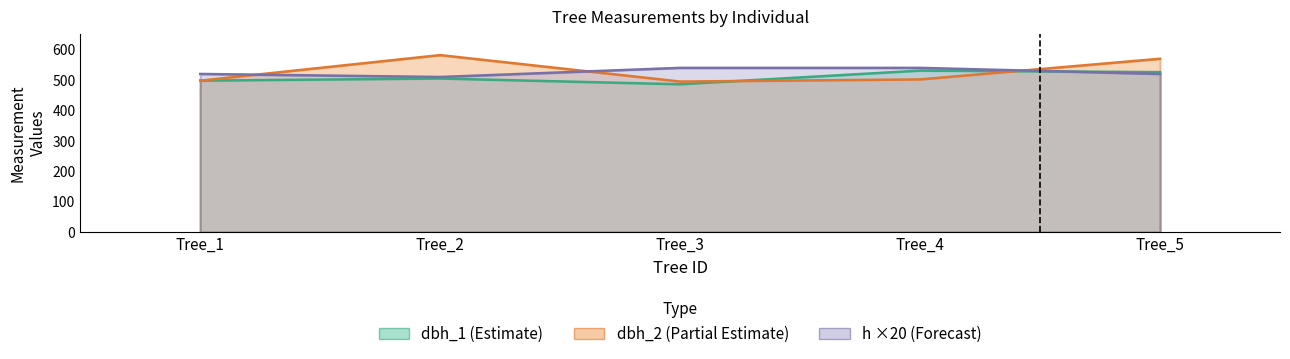

How many lines are shown in the chart?

3